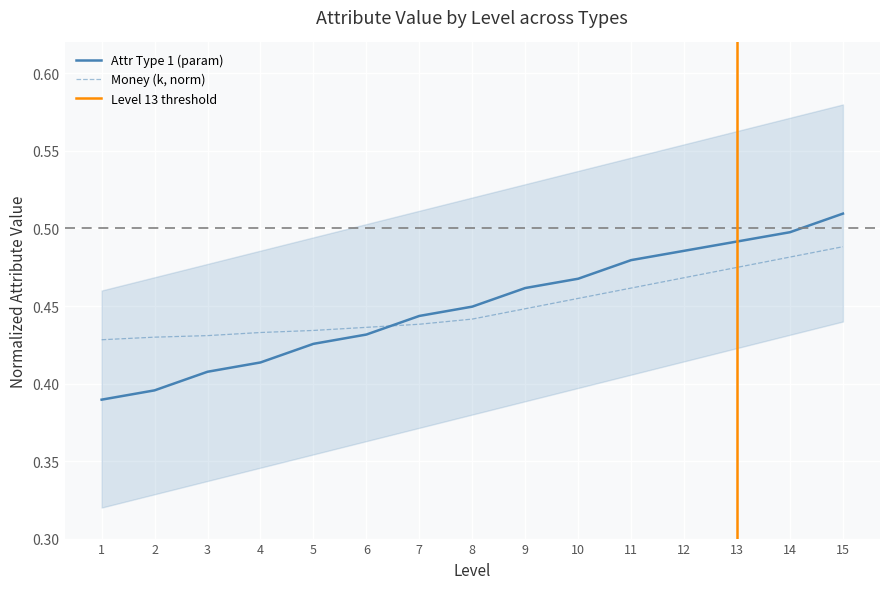

Which category has the highest value in the type1_param series?

15